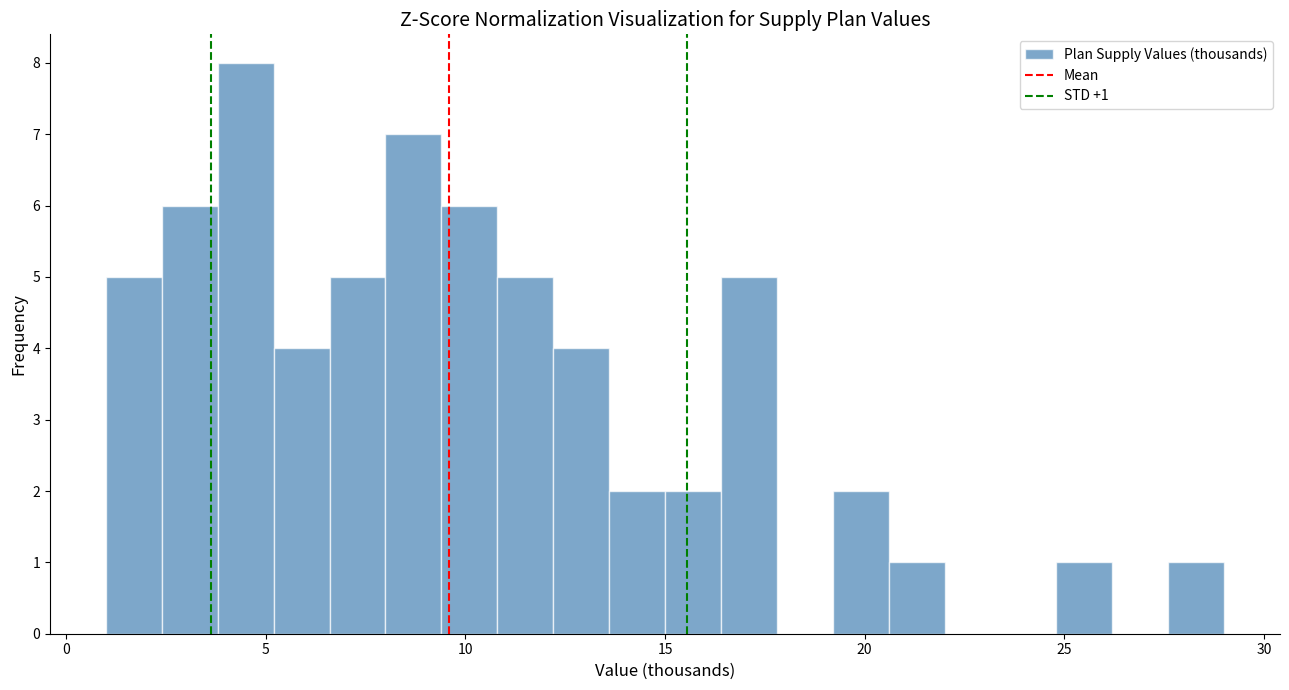

Read against the x-axis, roughly where is the centre of the tallest bar?

4.5